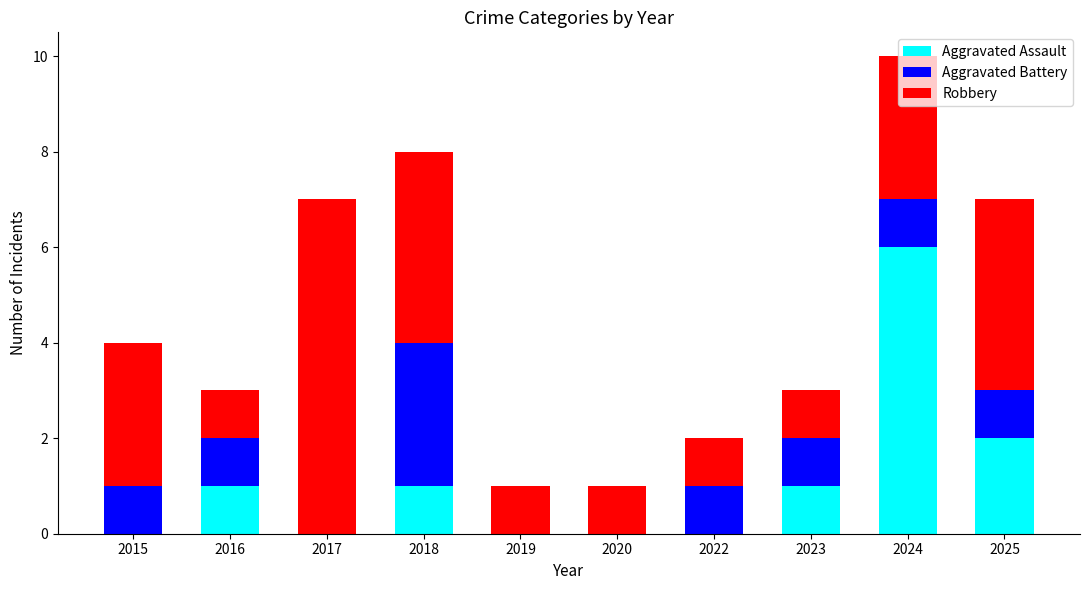

How many series are shown in this chart?

3